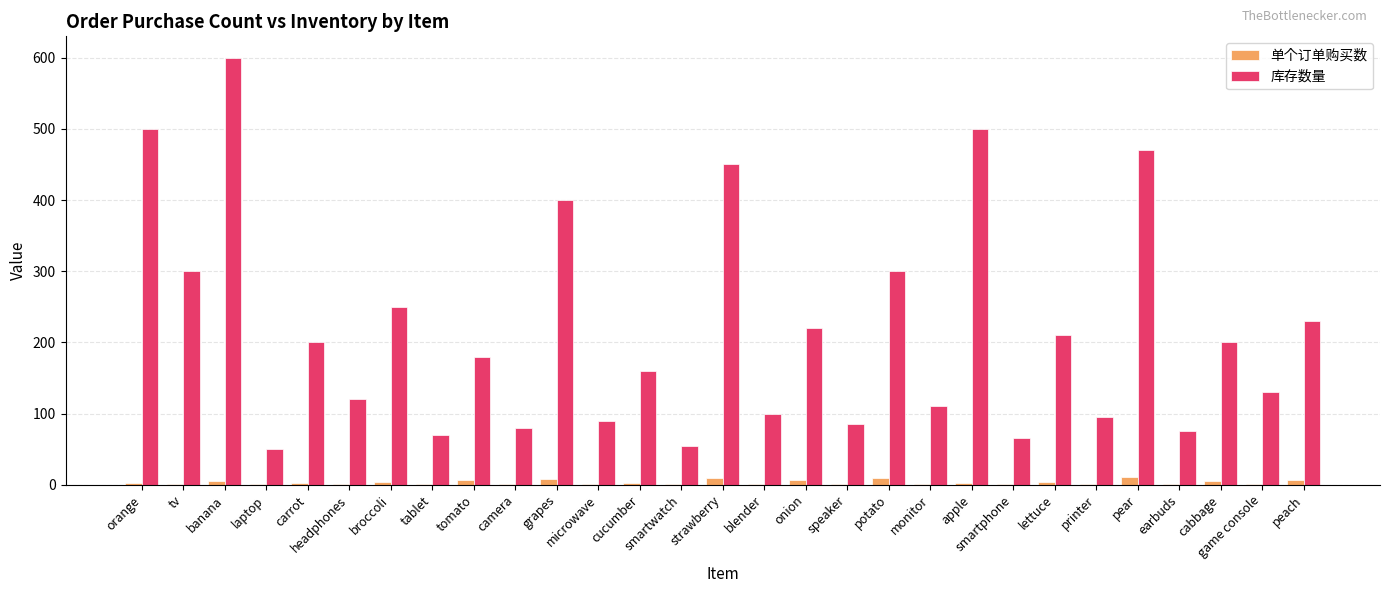

Between lettuce and pear, which series saw the biggest shift?

库存数量